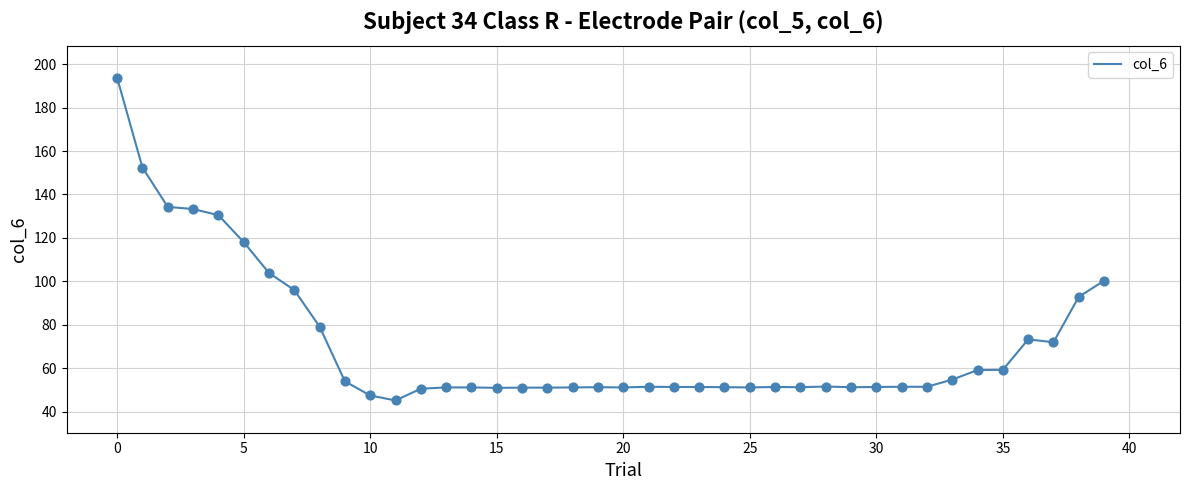

What is the greatest value displayed?

193.7